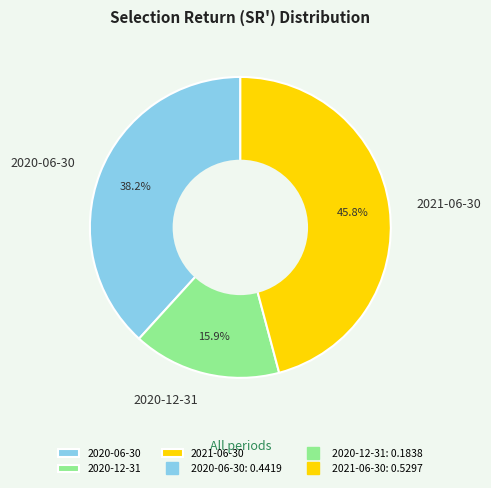

How many segments does this pie chart have?

3